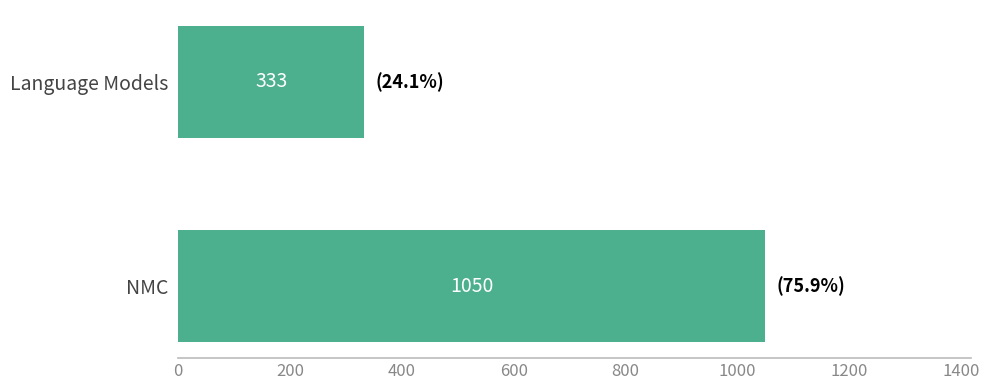

Approximately how many times larger is the value at NMC compared to Language Models?

3.2